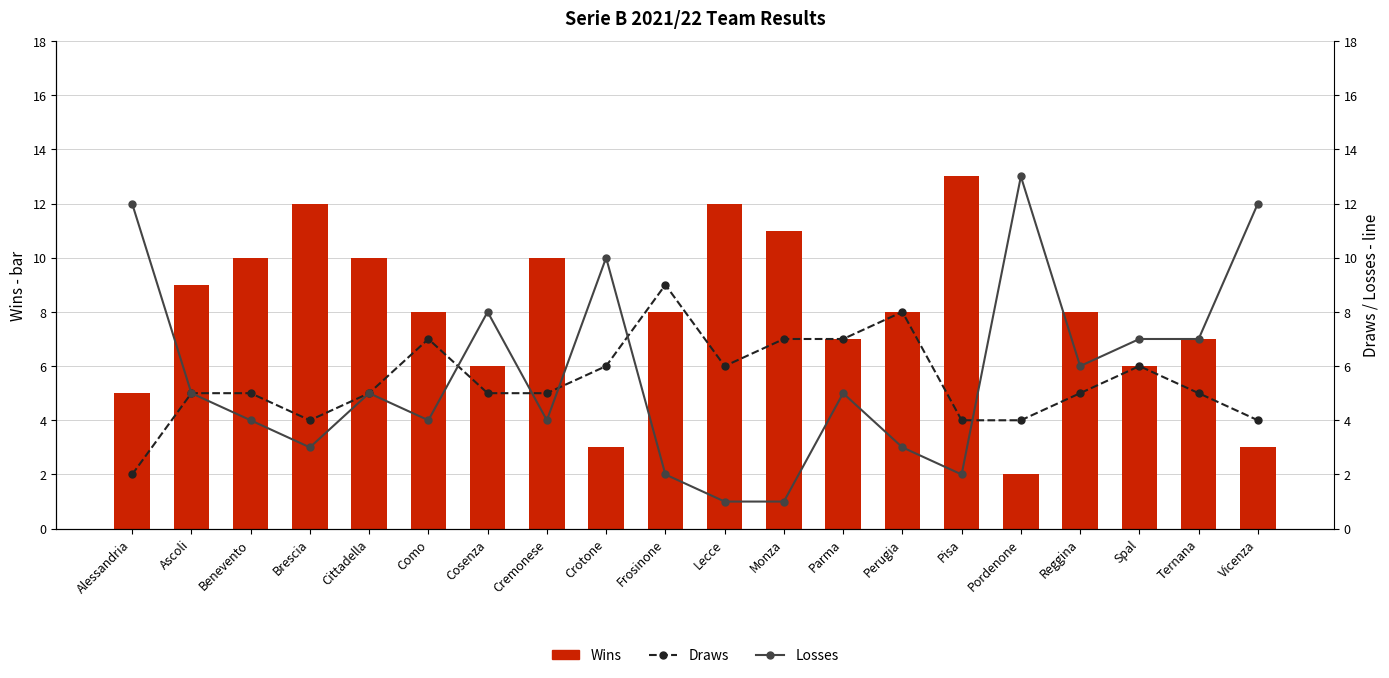

At which label is Draws closest to 5?

Ascoli